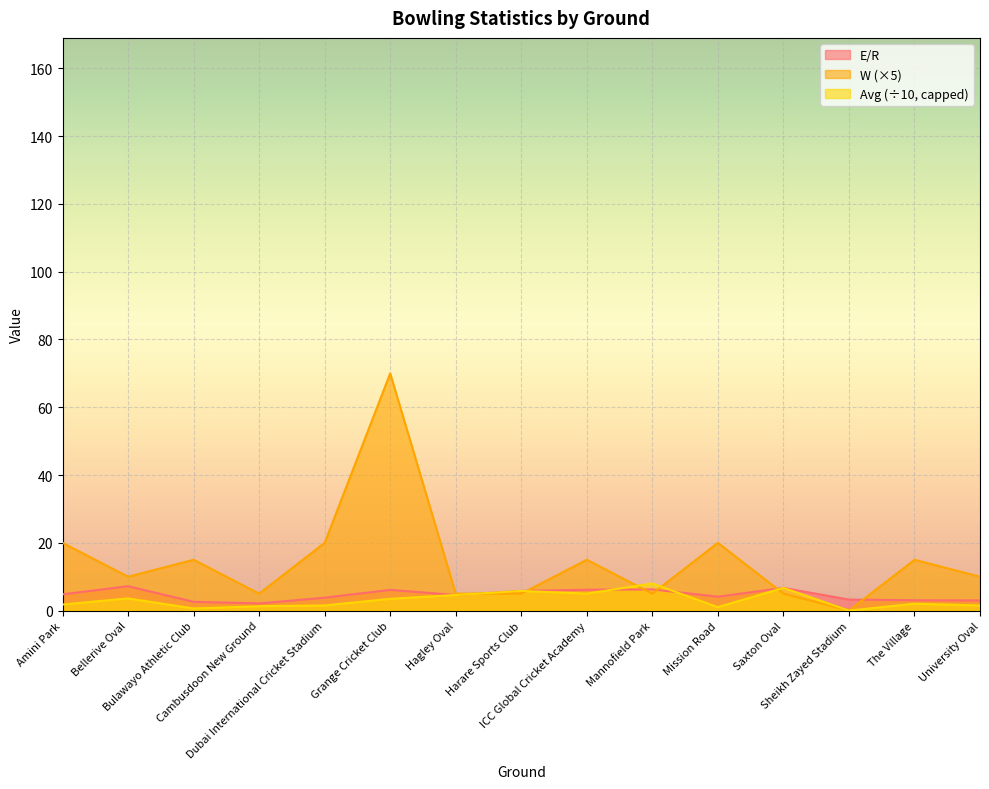

Rank the series at Mannofield Park from highest to lowest value.

Avg (÷10, capped), E/R, W (×5)